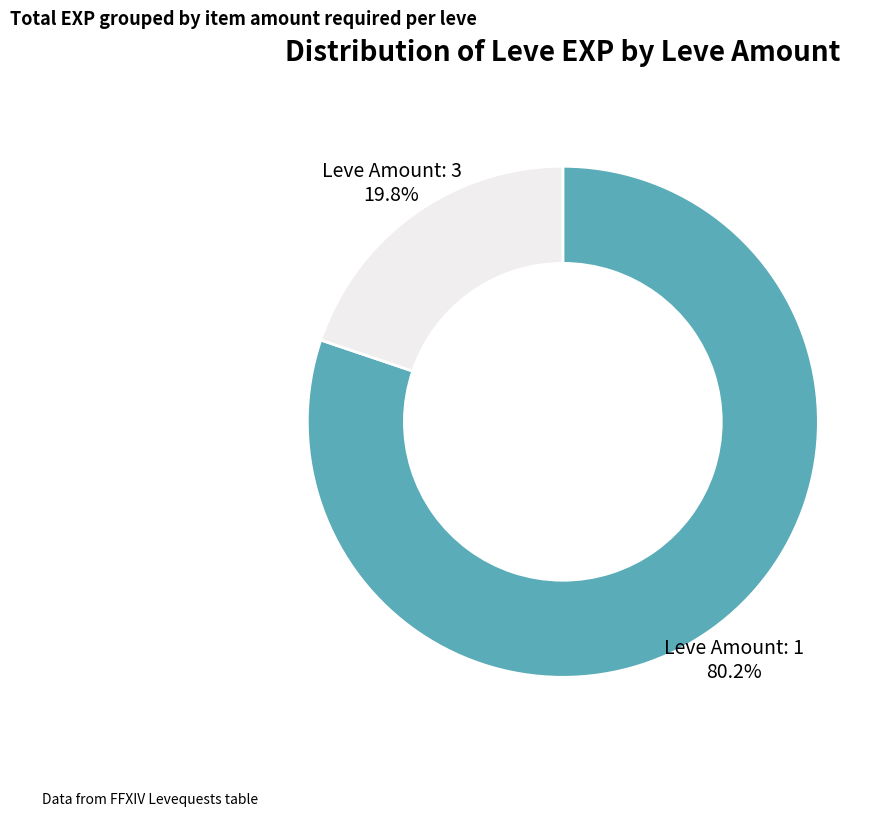

Does any single category account for the majority?

Yes